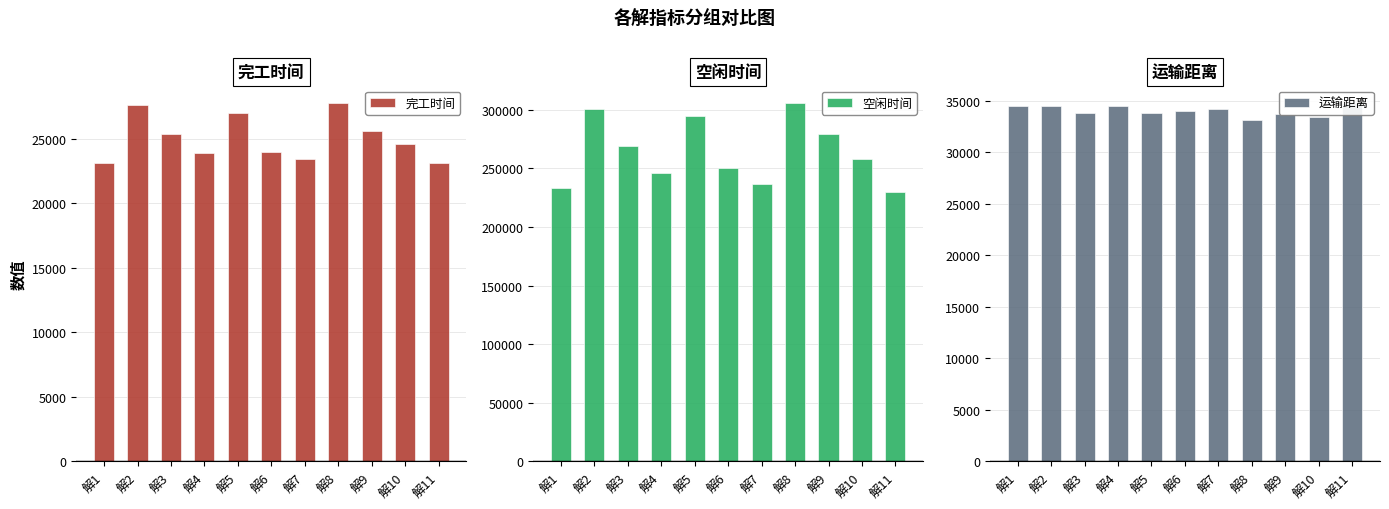

What is the approximate value of 运输距离 at 解10?

33459.9